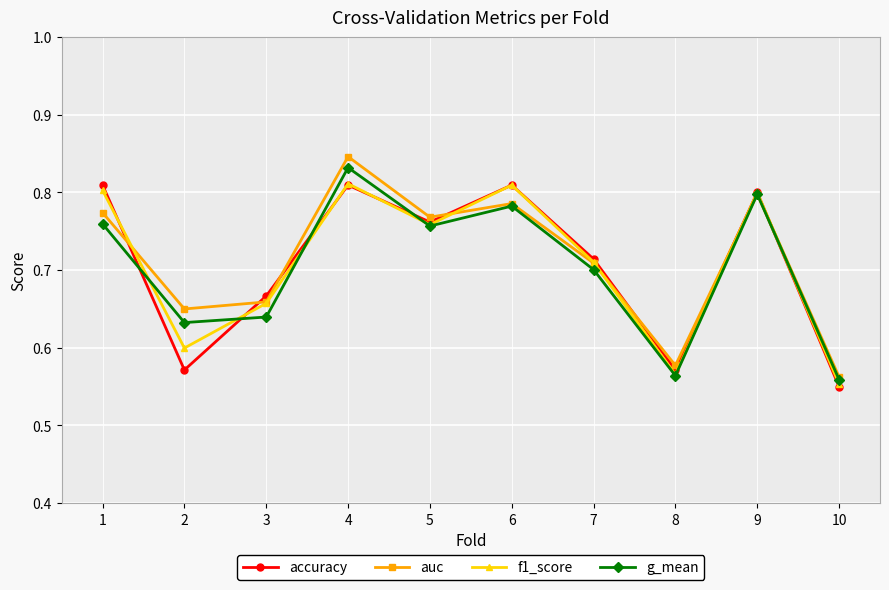

Is the value of f1_score at 2 greater than the value of auc at 5?

No